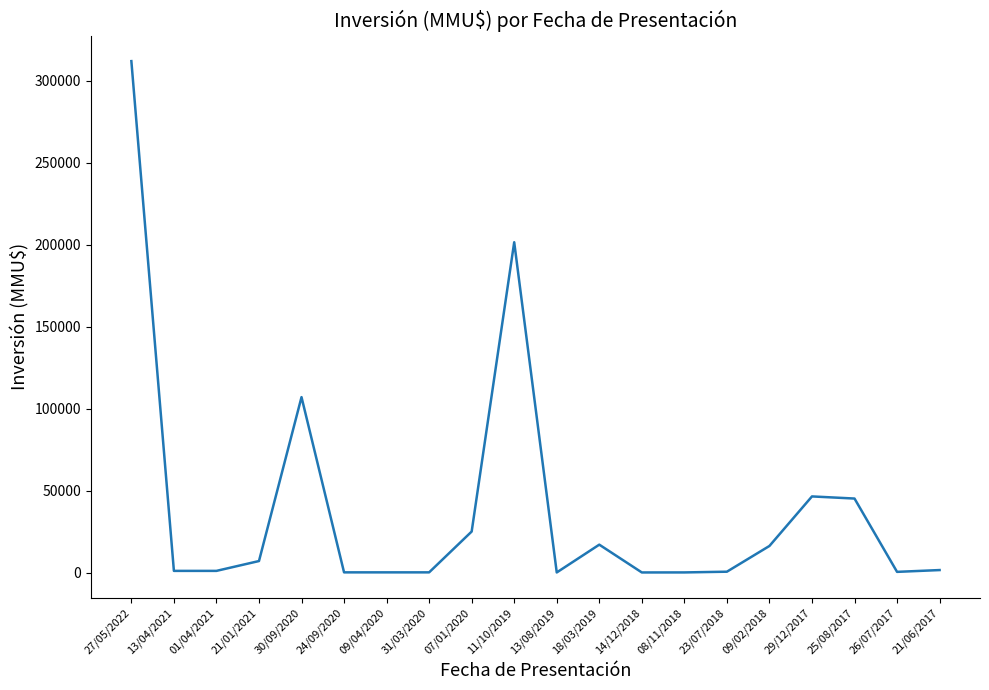

What is the difference between the maximum and minimum values?

311960